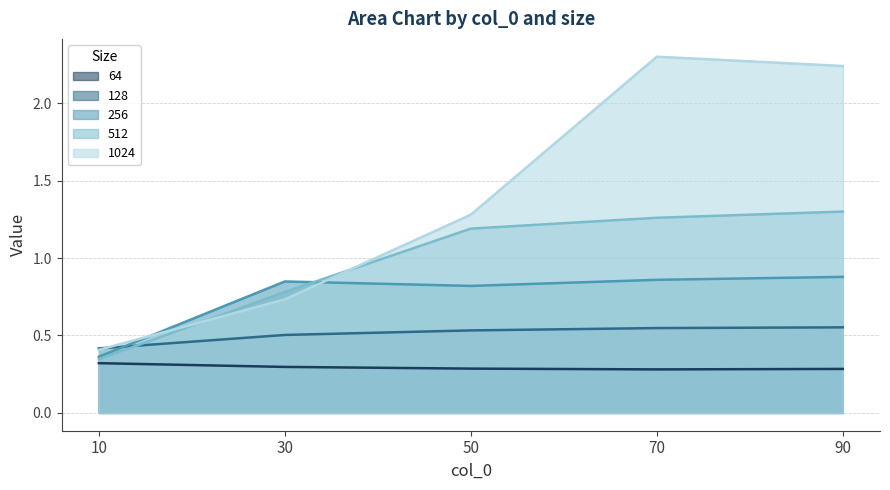

Which series changed the most between 10 and 90?

1024